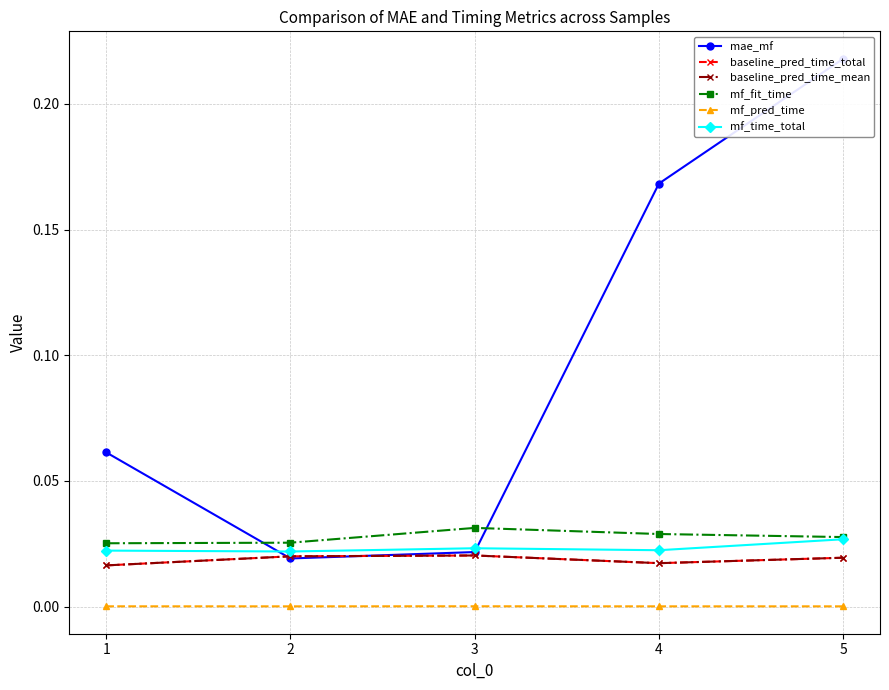

How many interior local valleys does the mf_time_total series have?

2